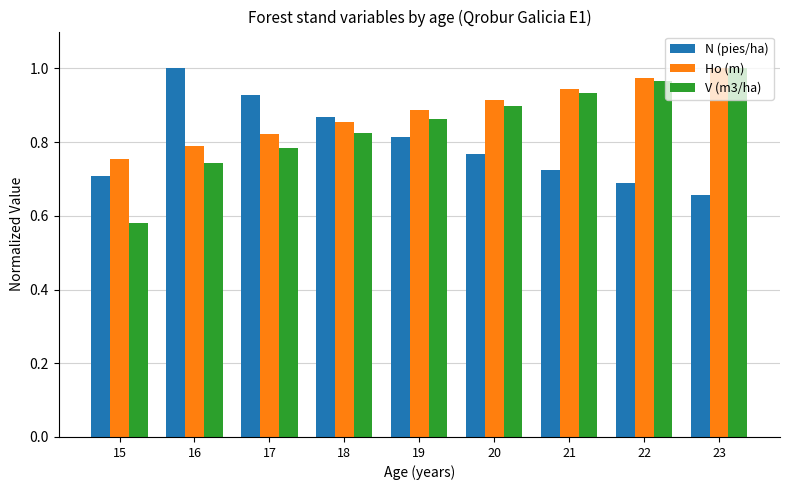

True or false: N (pies/ha) has a value of 1.0 at 16.

True